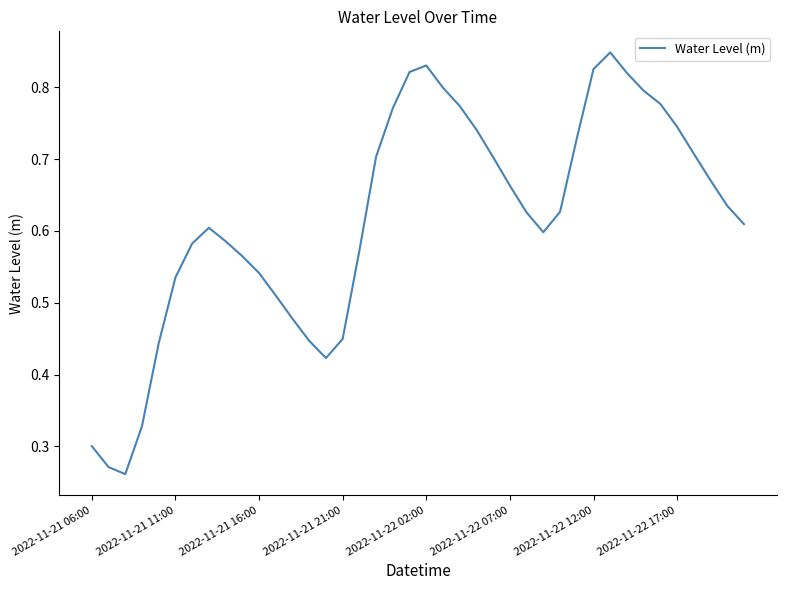

What is the difference between the maximum and minimum values?

0.6